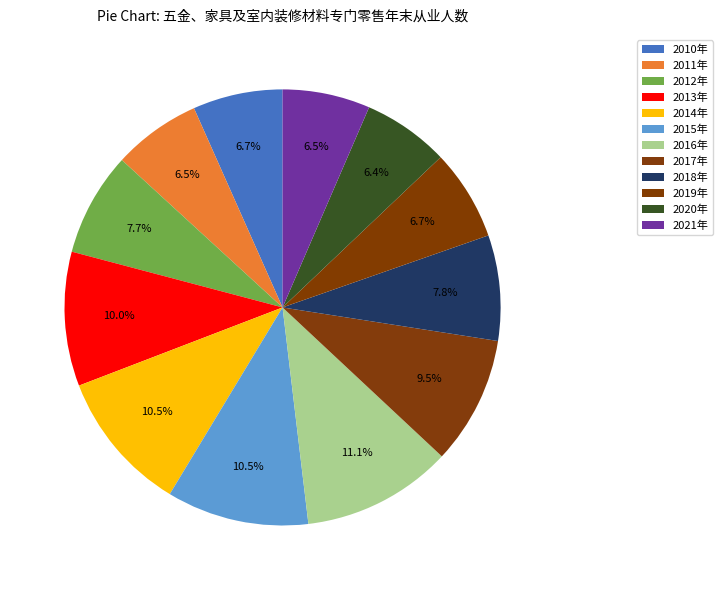

To the nearest percent, what is the average slice percentage?

8%